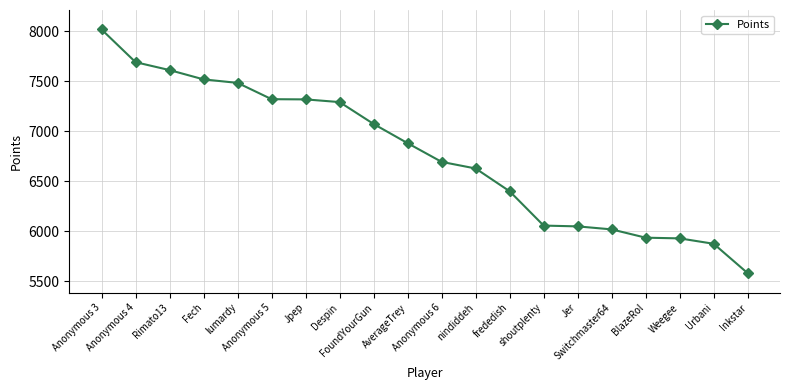

What is the average value?

6769